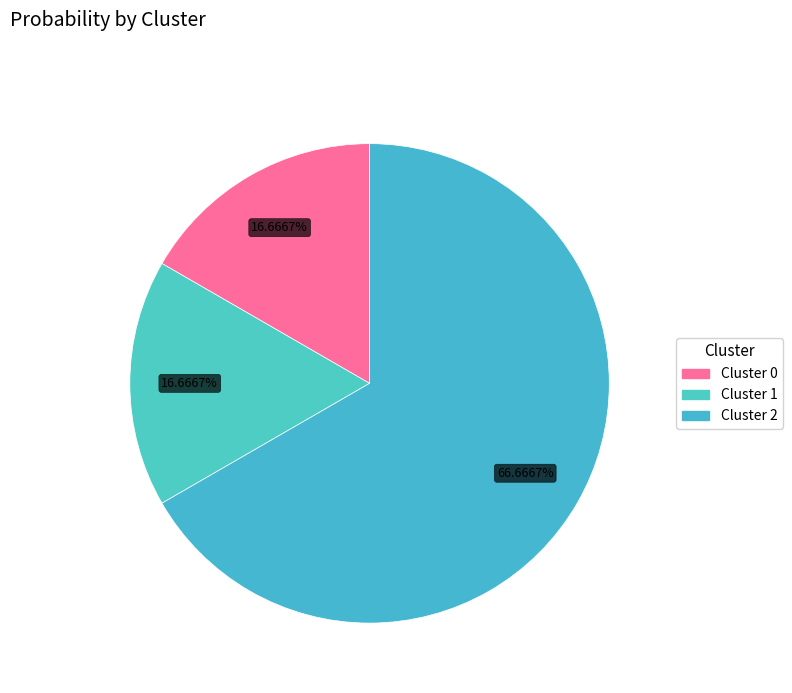

How many slices are in this pie chart?

3